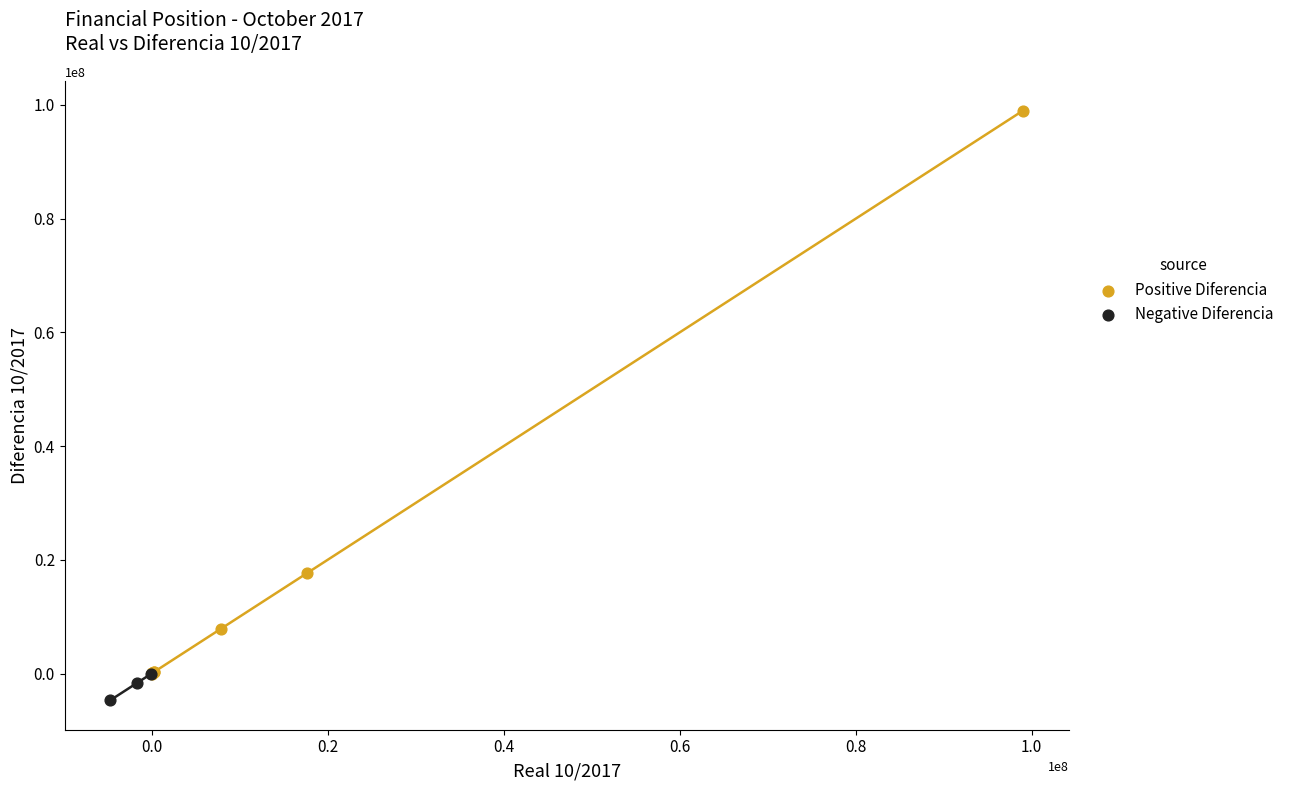

Which series reaches the minimum Y coordinate?

Negative Diferencia